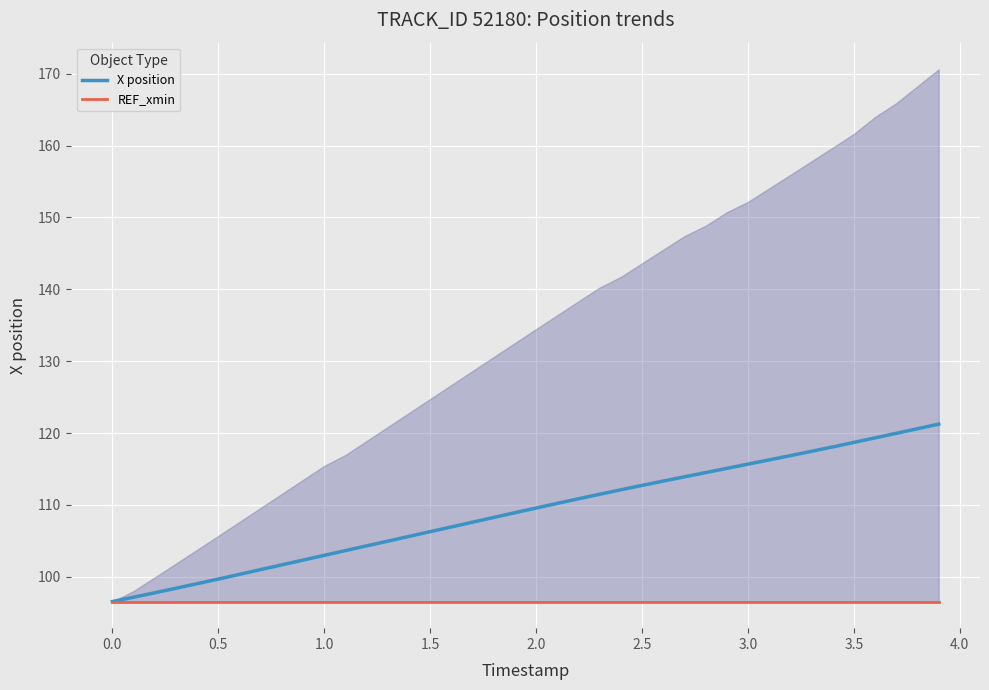

What is the value of the REF_xmin point at the 31st from the left?

96.6